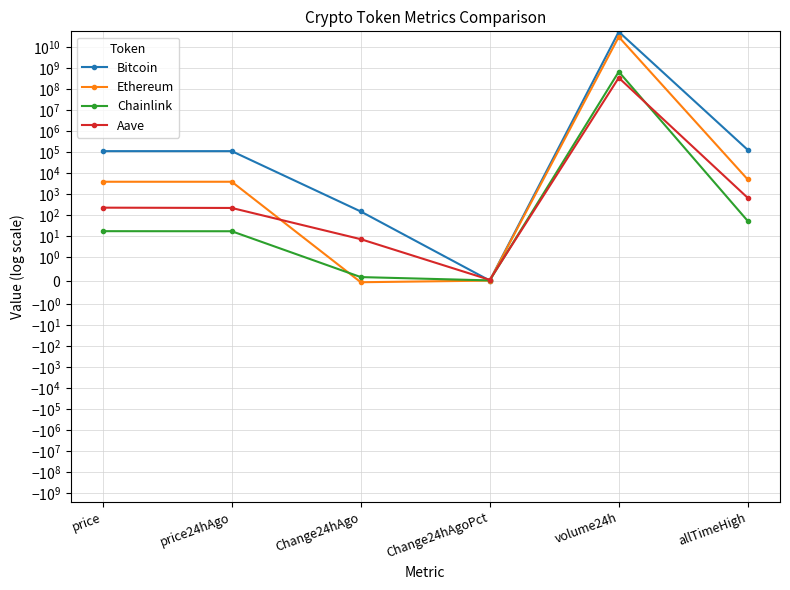

Where is Ethereum nearest to the value 14867713714?

allTimeHigh